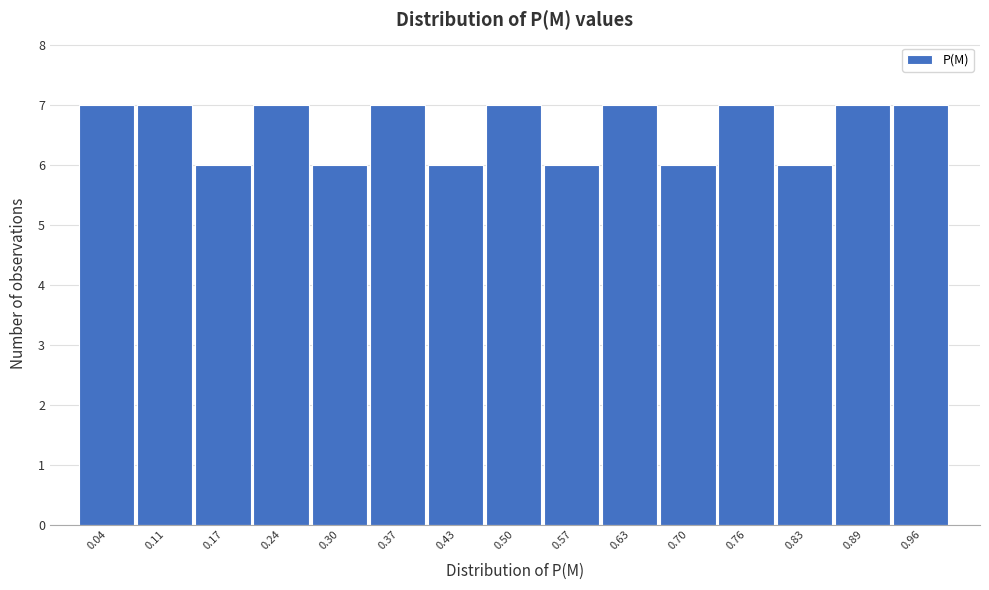

Reading left to right, list every bar in this chart as the range it spans on the x-axis followed by its height. Neither the bar edges nor the heights are printed on the chart, so give them approximately, as read against the axes.

0.01 to 0.08: 7
0.08 to 0.14: 7
0.14 to 0.21: 6
0.21 to 0.27: 7
0.27 to 0.34: 6
0.34 to 0.40: 7
0.40 to 0.47: 6
0.47 to 0.53: 7
0.53 to 0.60: 6
0.60 to 0.66: 7
0.66 to 0.73: 6
0.73 to 0.79: 7
0.79 to 0.86: 6
0.86 to 0.92: 7
0.92 to 0.99: 7